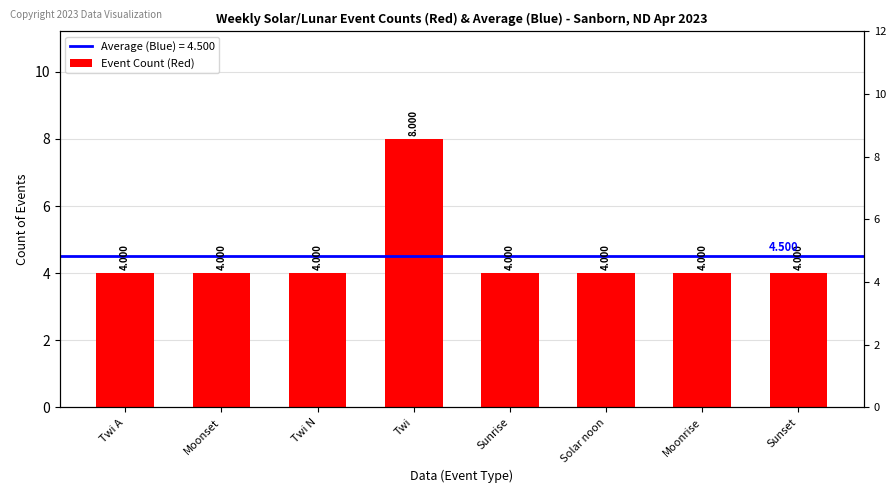

At which category does the chart reach its minimum across all series?

Twi A